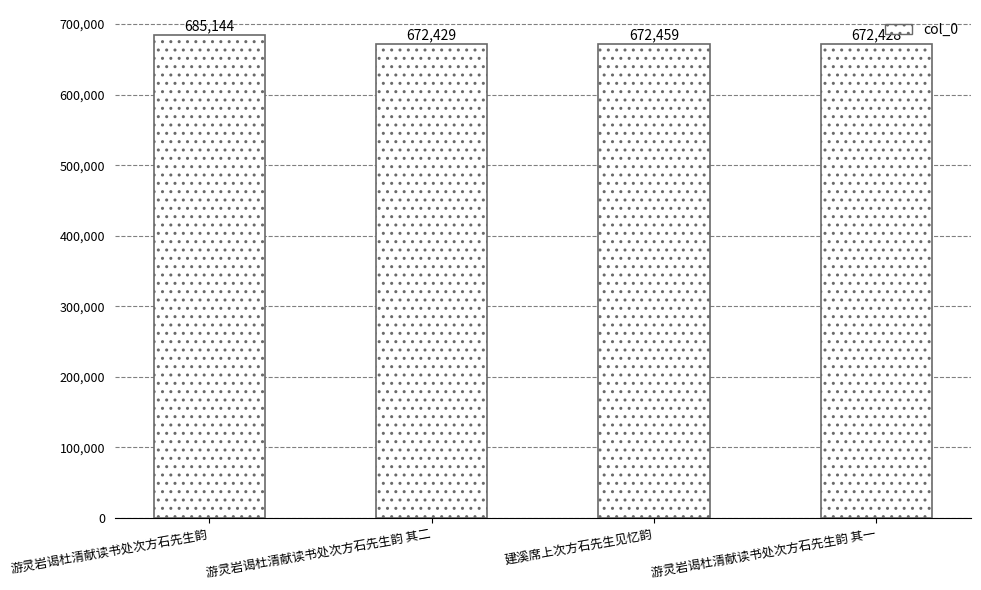

What is the maximum value shown in the chart?

685144